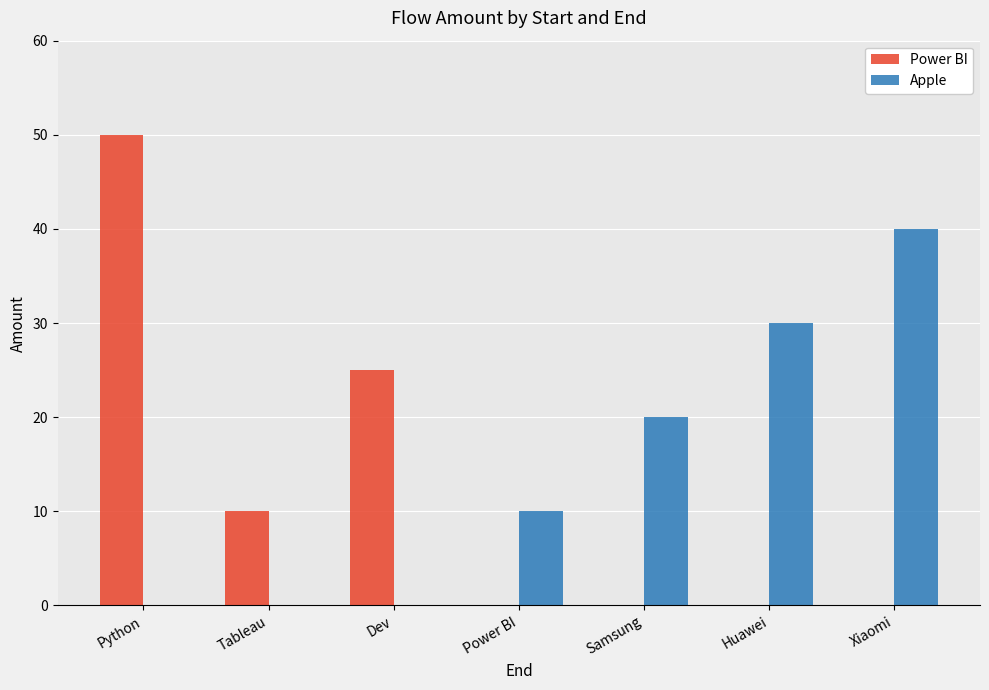

Between Python and Tableau, which series saw the biggest shift?

Power BI